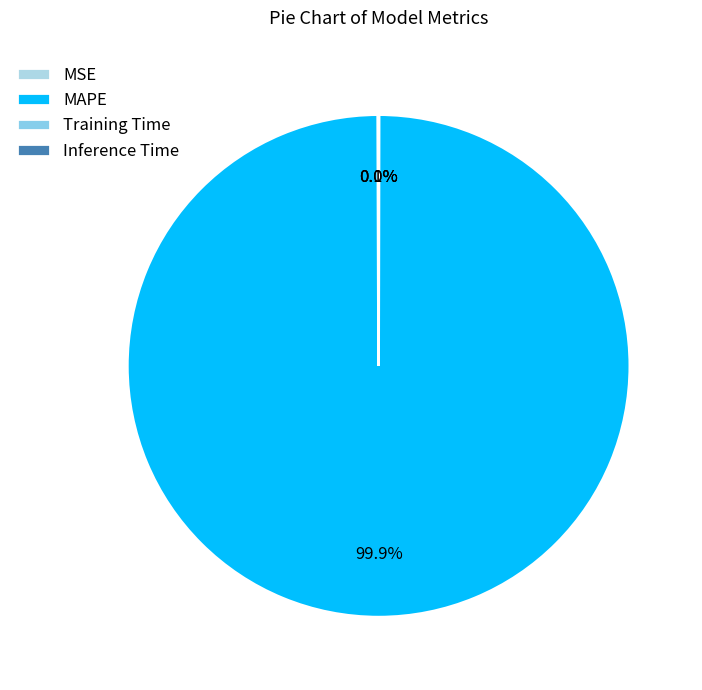

Which category has the biggest portion of the pie?

MAPE